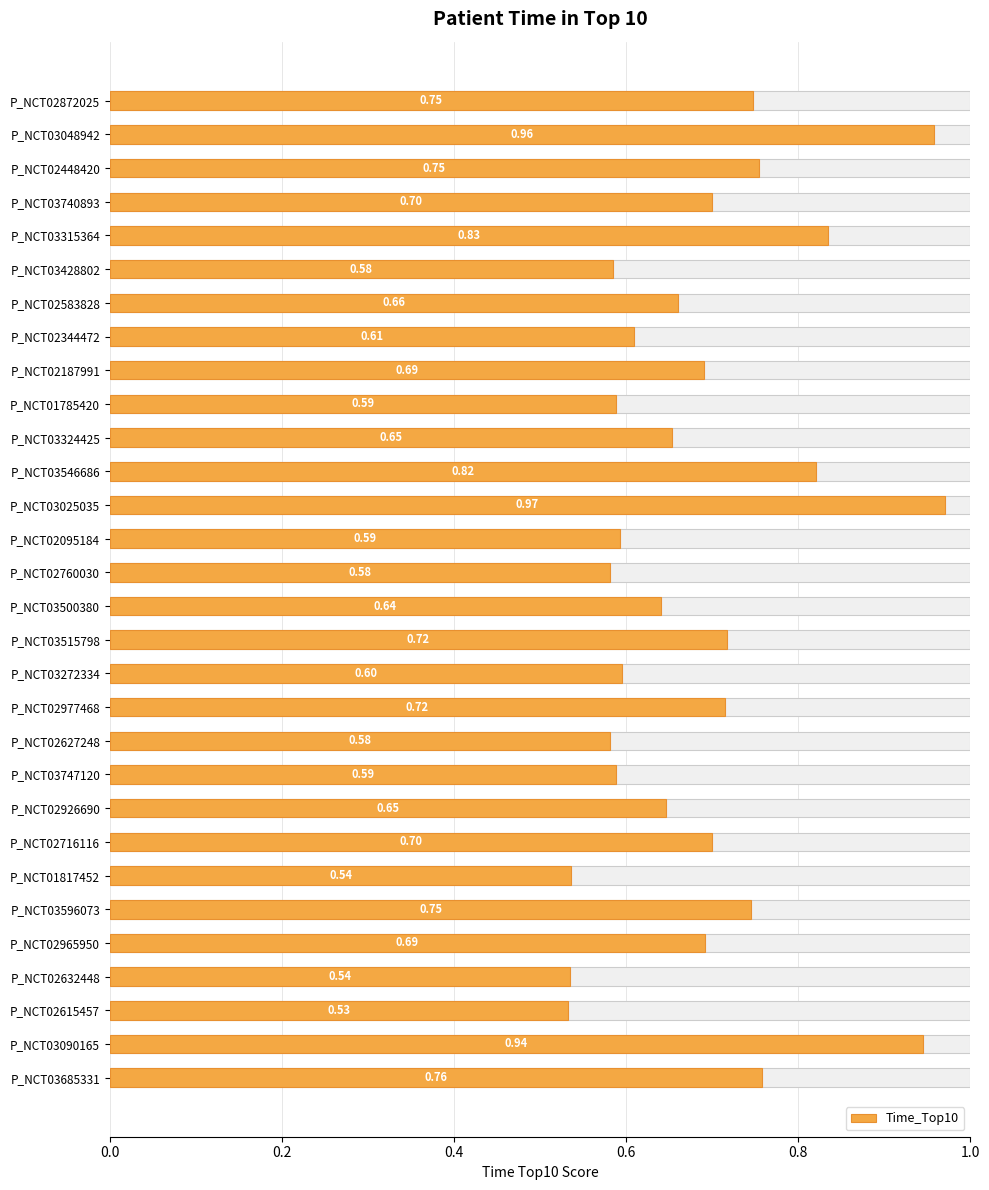

What is the average value?

0.7